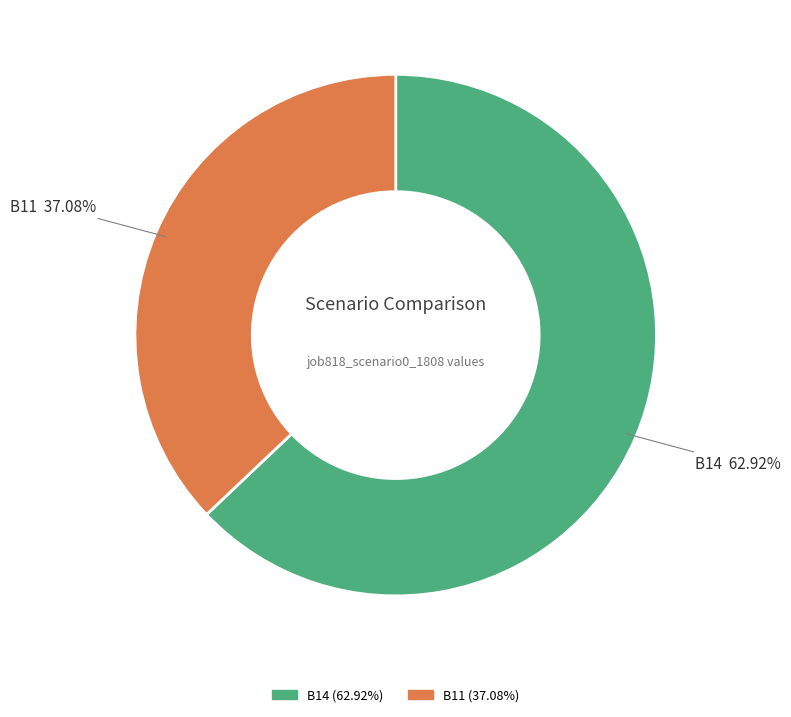

Is there any slice that represents more than half of the pie?

Yes